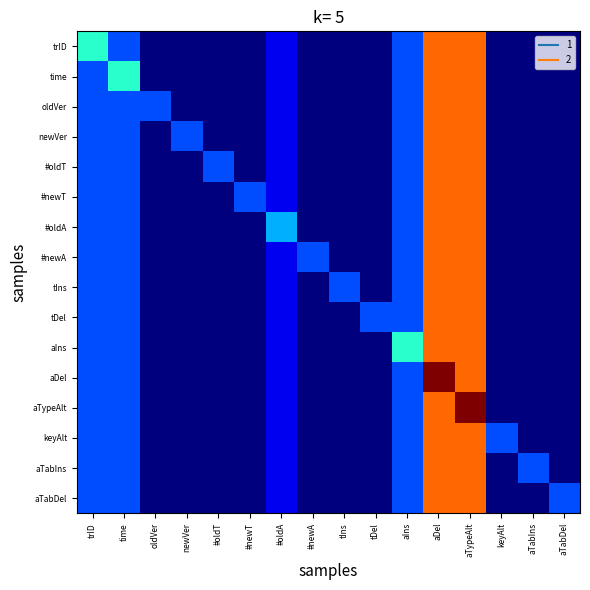

At which category is the sum across all series the highest?

aDel